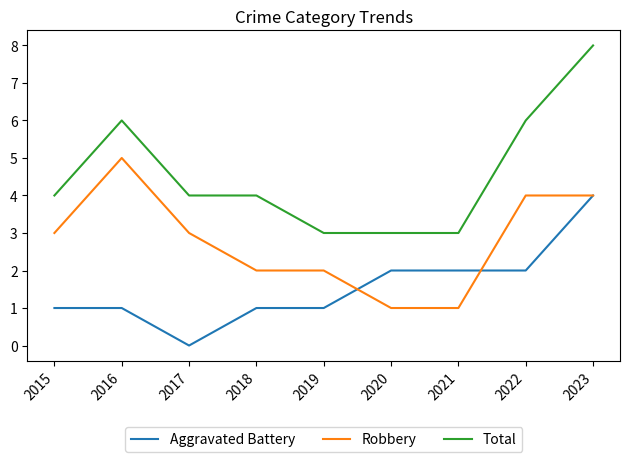

What is the difference between the highest and lowest values at 2019?

2